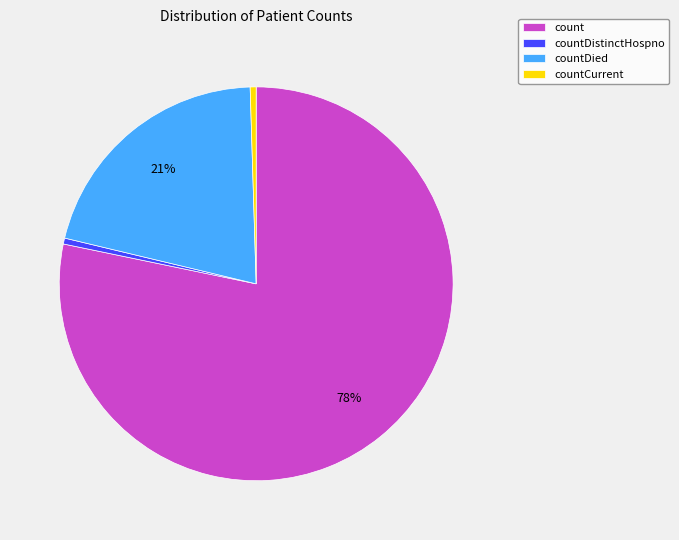

True or false: countCurrent accounts for 0% of the total.

True